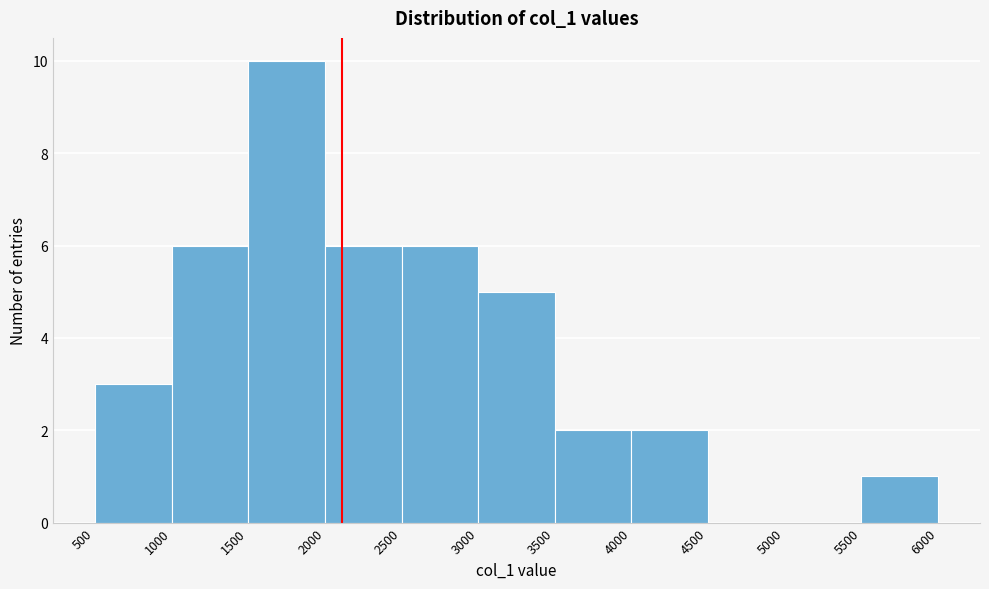

Reading left to right, list every bar in this chart as the range it spans on the x-axis followed by its height. The values are not printed on the chart, so give them approximately, as read against the axis.

500 to 1000: 3
1000 to 1500: 6
1500 to 2000: 10
2000 to 2500: 6
2500 to 3000: 6
3000 to 3500: 5
3500 to 4000: 2
4000 to 4500: 2
4500 to 5000: 0
5000 to 5500: 0
5500 to 6000: 1